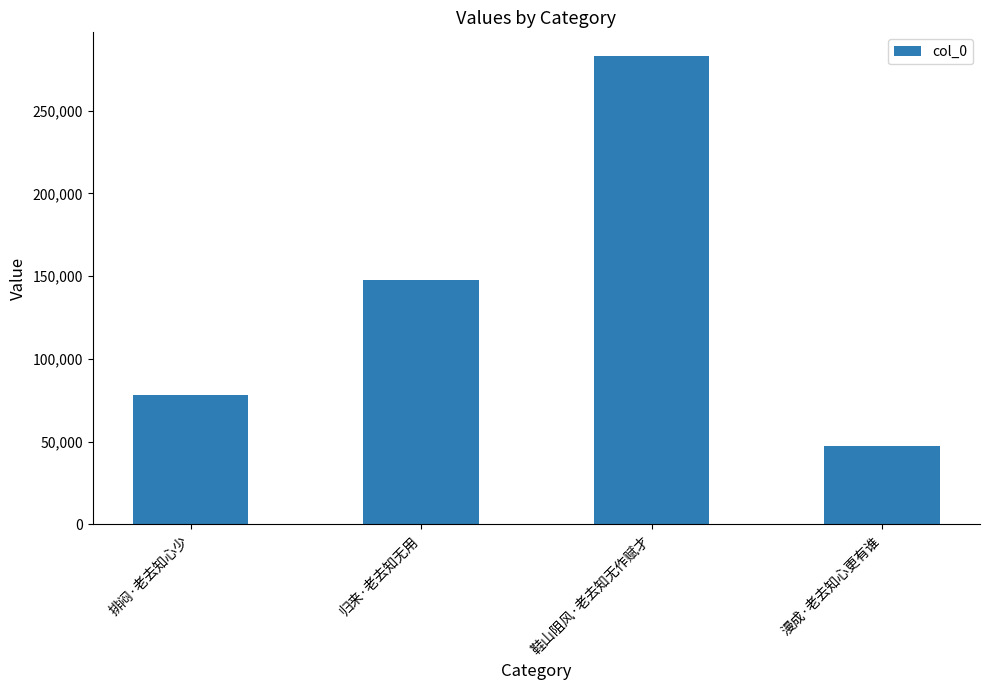

What is the label of the 1st bar from the left?

排闷·老去知心少